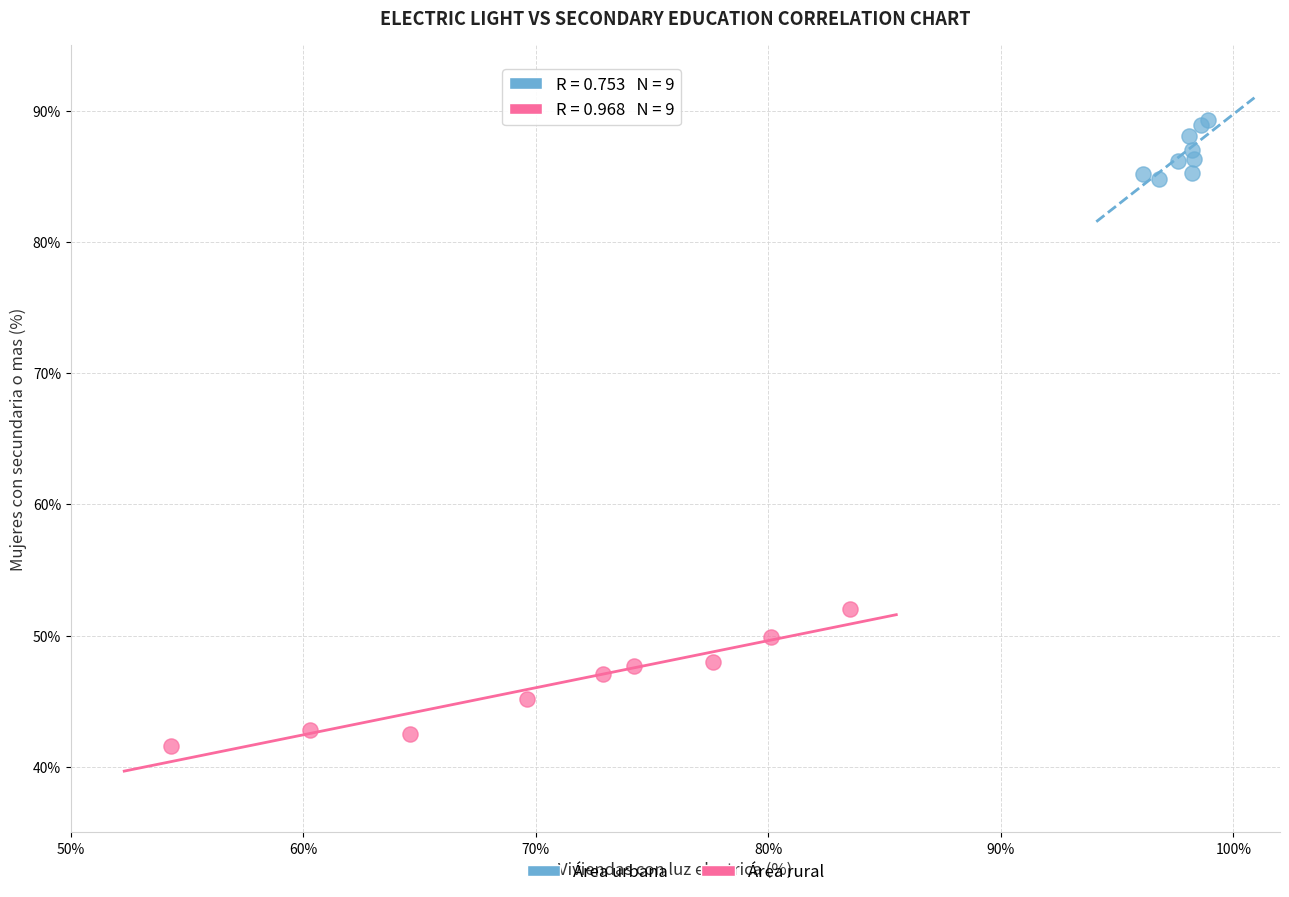

Which series reaches the maximum Y coordinate?

Área urbana